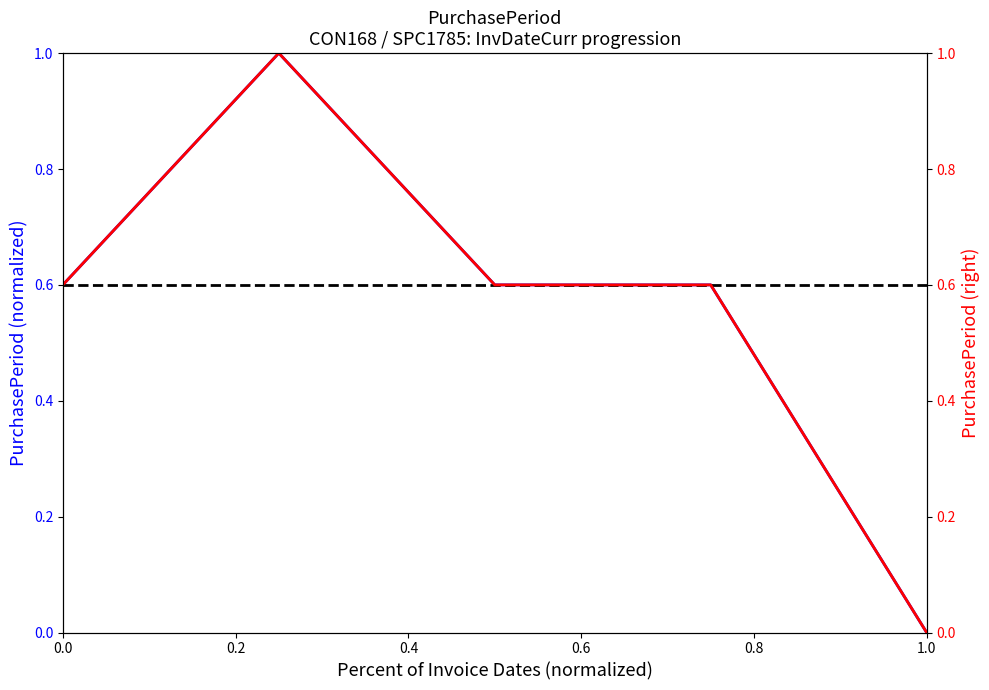

Which series has the largest total across all categories?

PurchasePeriod